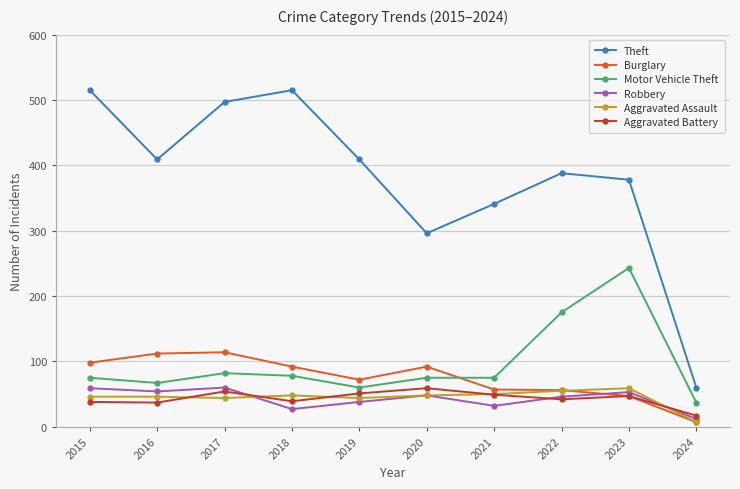

True or false: Motor Vehicle Theft has more than 0 points higher than both neighbors.

True